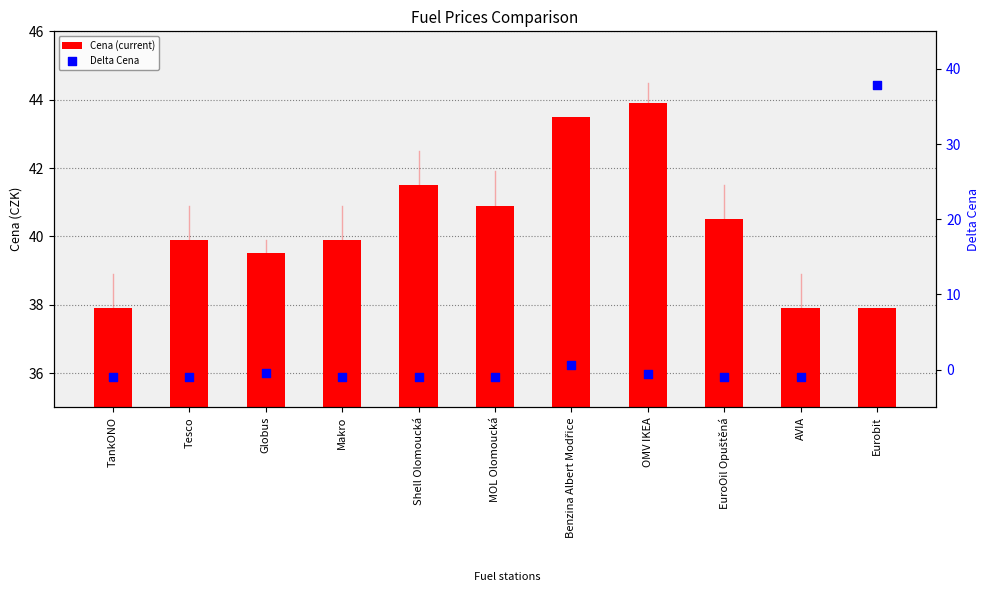

Which series contains the highest Y value?

Cena (current)